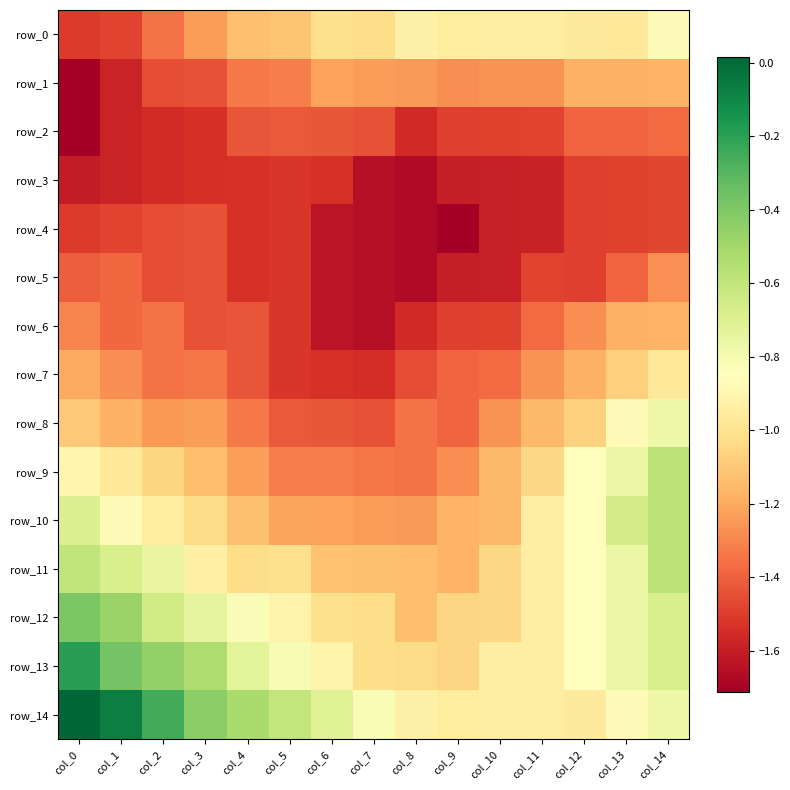

Rank the series by their maximum value, from lowest to highest.

row_3, row_4, row_2, row_5, row_1, row_6, row_7, row_0, row_8, row_9, row_10, row_11, row_12, row_13, row_14